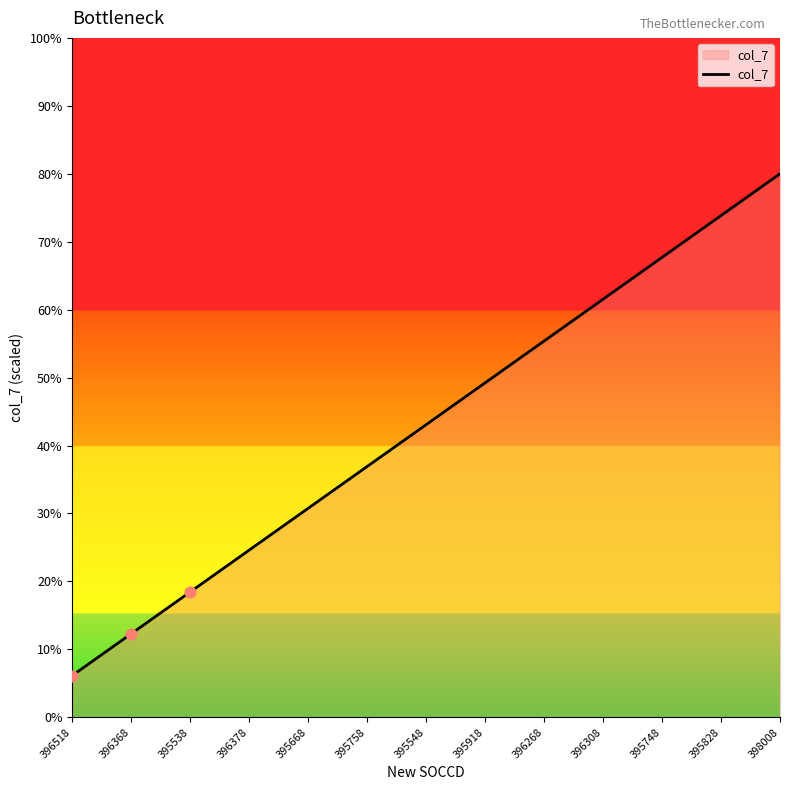

Between 395668 and 396308, which is larger?

396308